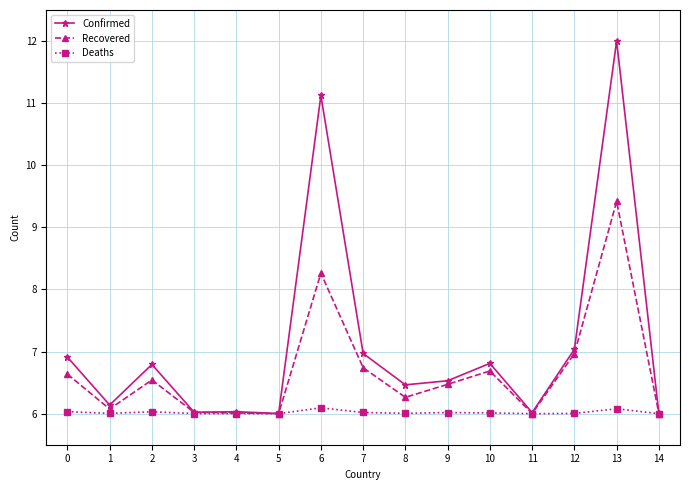

What is the average value of the Deaths series?

6.0